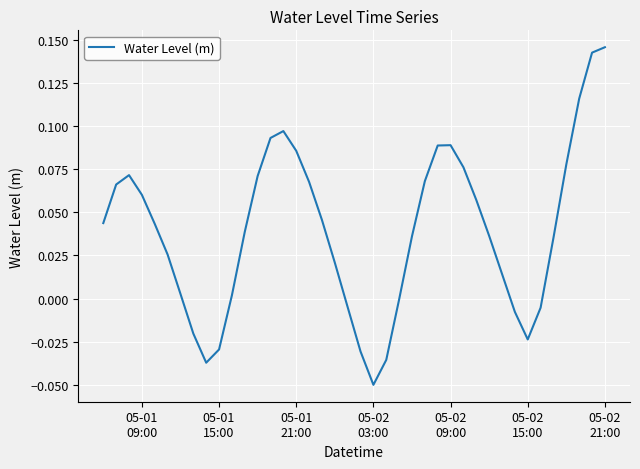

What is the difference between the maximum and minimum values?

0.2